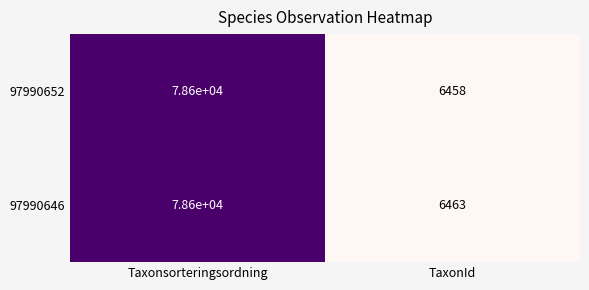

True or false: 97990646 has a value of 78600 at Taxonsorteringsordning.

True